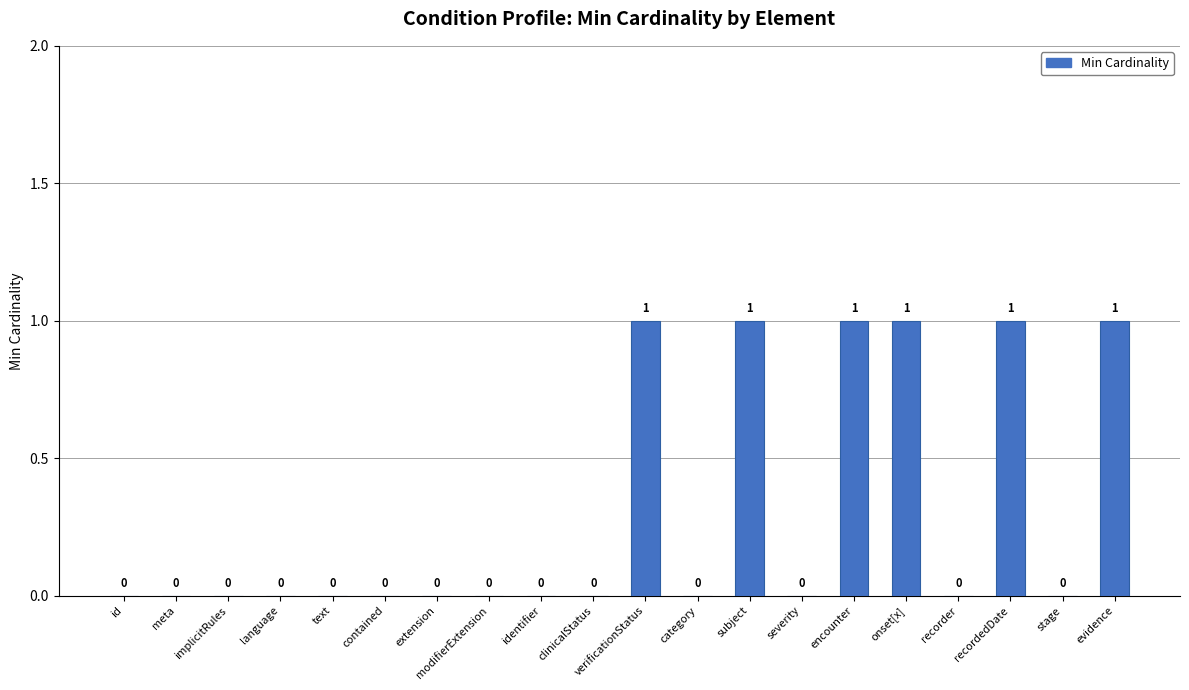

True or false: the data shows -1 at category.

False